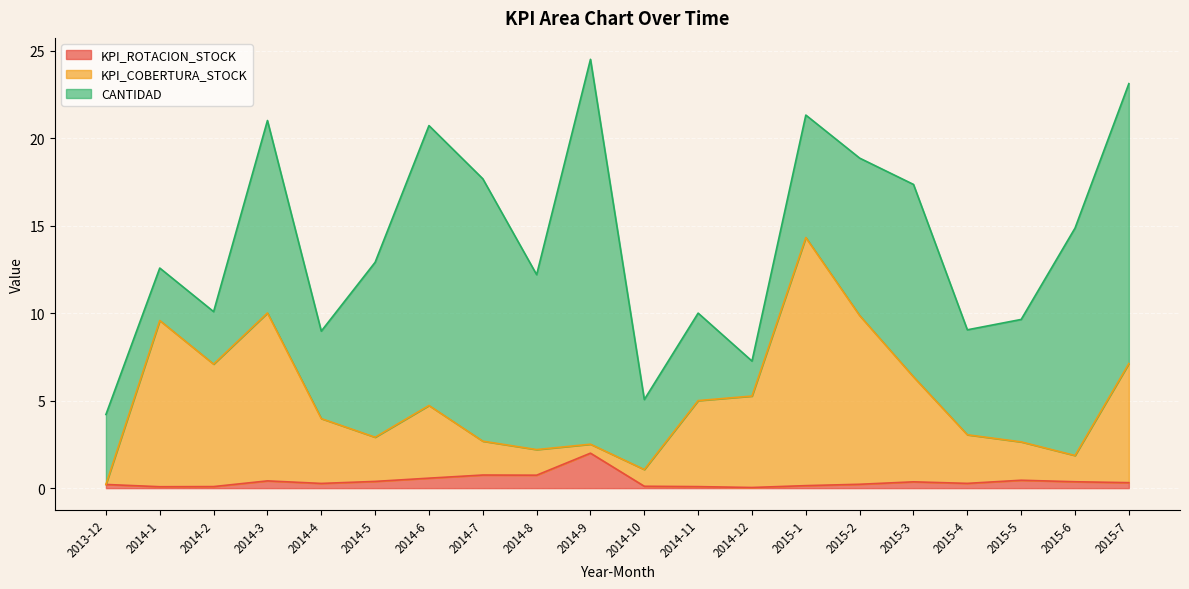

At which label does KPI_ROTACION_STOCK reach its peak?

2014-9